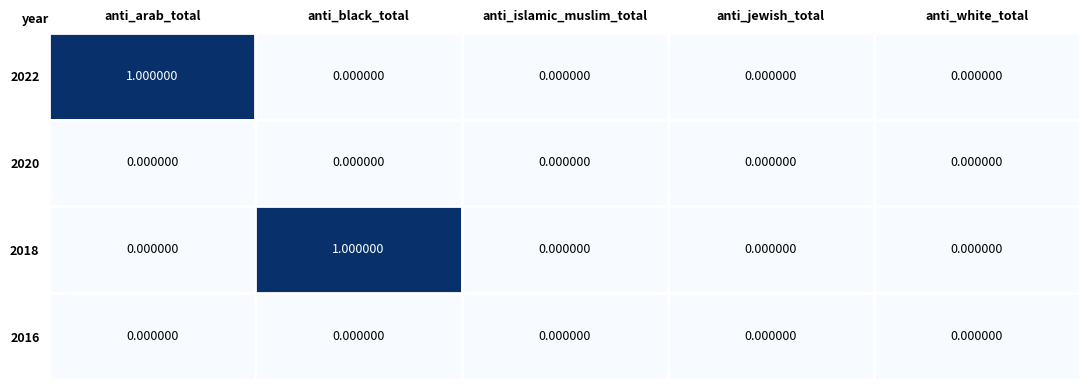

What is the maximum value shown in the chart?

1